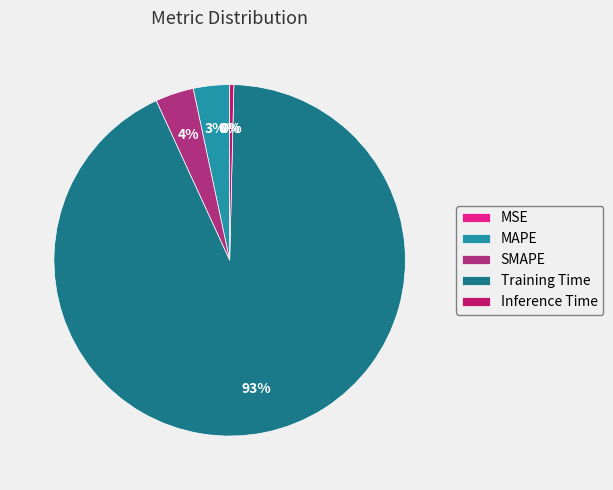

To the nearest percent, what is the average slice percentage?

20%